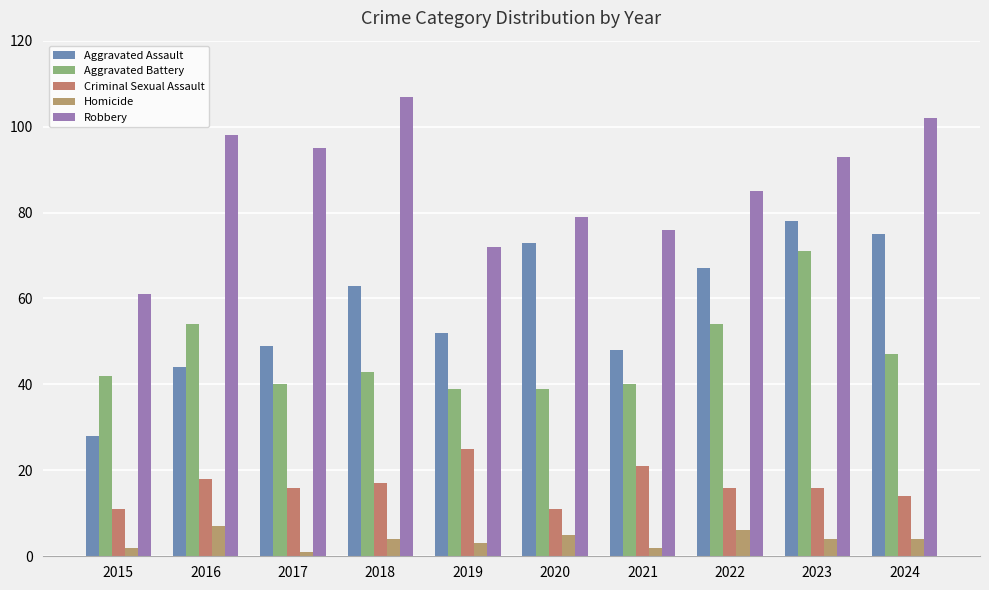

Which series has the largest total across all categories?

Robbery